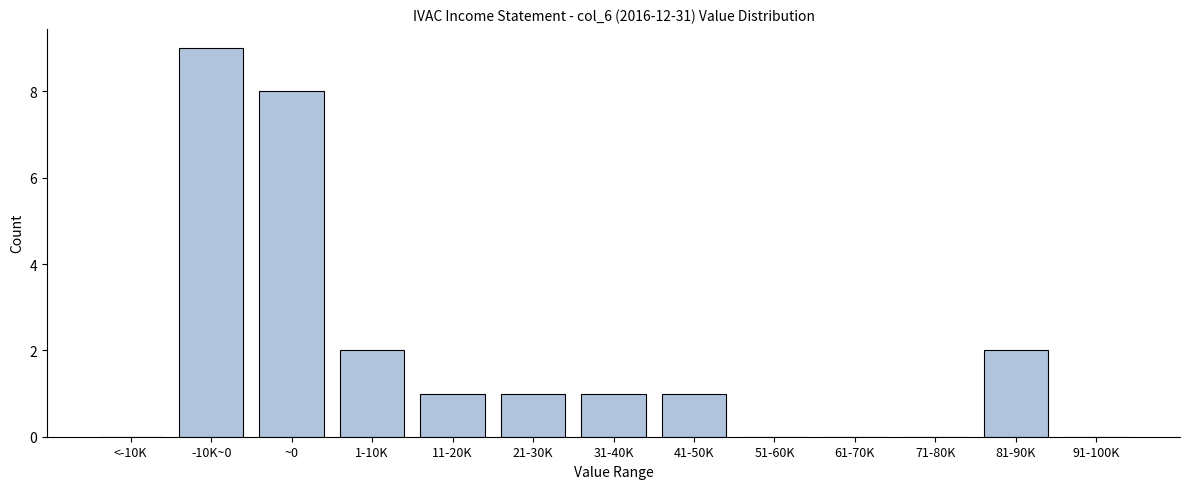

Reading right to left, what are all the values shown in this chart?

91-100K=0	81-90K=2	71-80K=0	61-70K=0	51-60K=0	41-50K=1	31-40K=1	21-30K=1	11-20K=1	1-10K=2	~0=8	-10K~0=9	<-10K=0